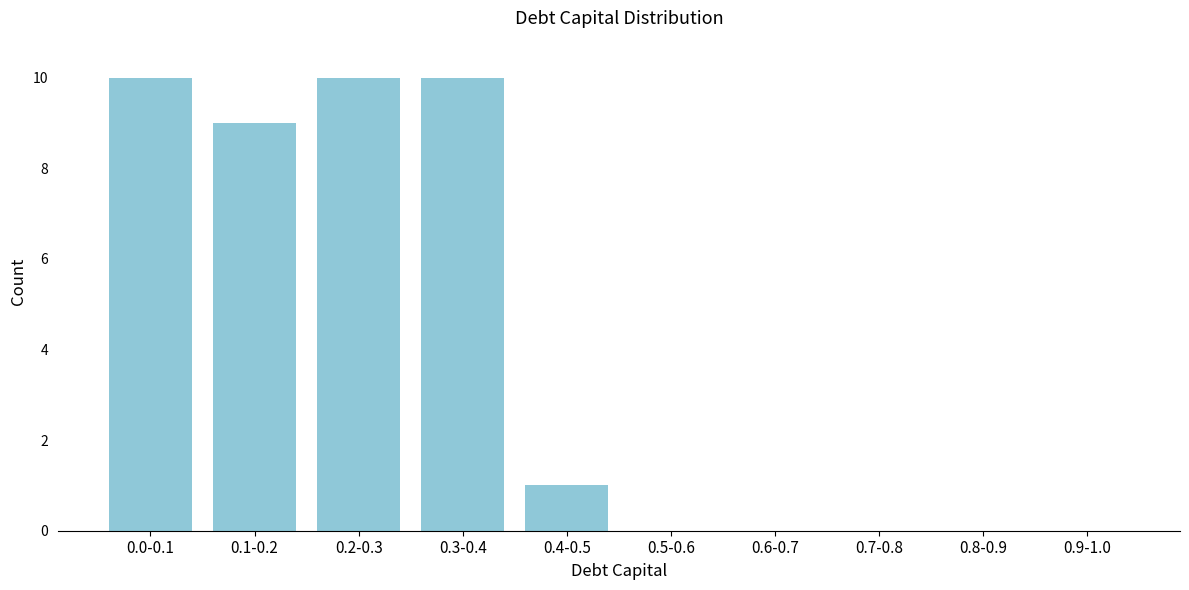

Reading left to right, extract all data points from this chart.

0.0-0.1=10	0.1-0.2=9	0.2-0.3=10	0.3-0.4=10	0.4-0.5=1	0.5-0.6=0	0.6-0.7=0	0.7-0.8=0	0.8-0.9=0	0.9-1.0=0